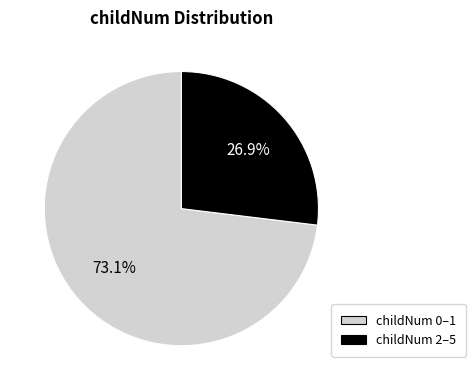

Is there a majority slice in this chart?

Yes